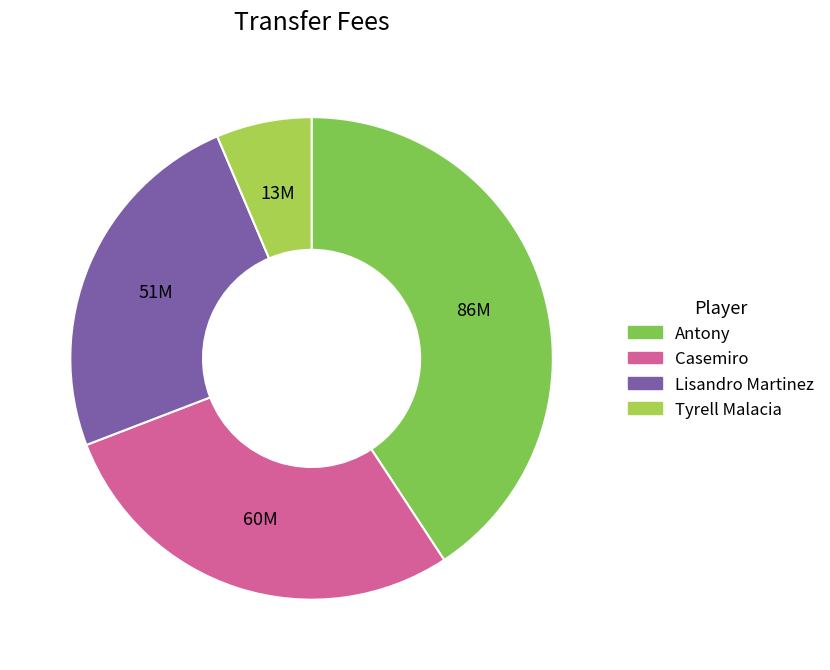

Is the sum of Lisandro Martinez and Tyrell Malacia greater than half?

No